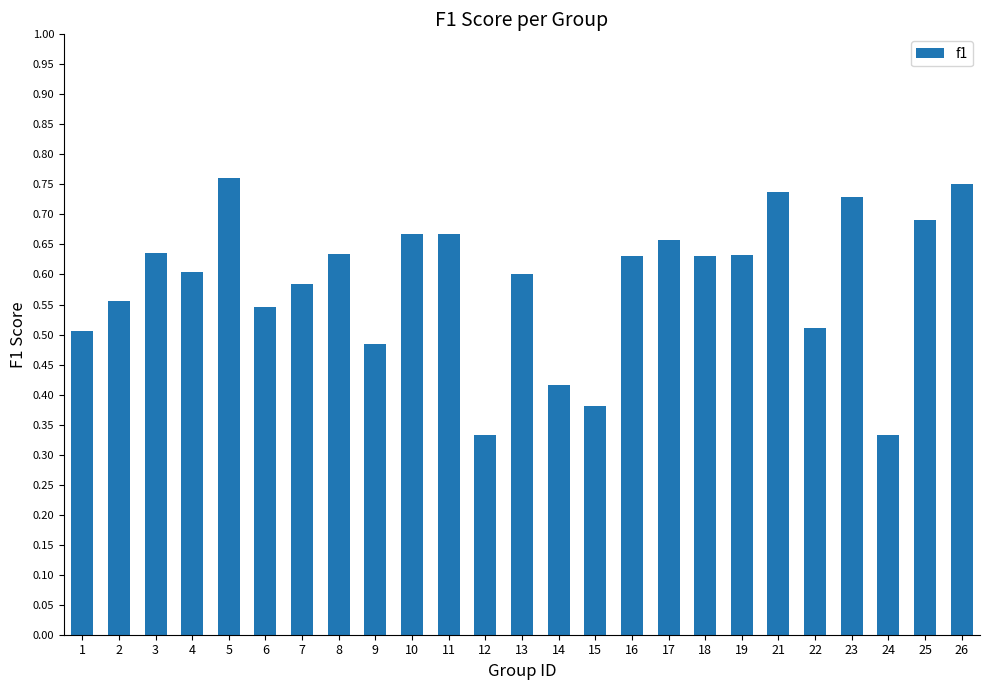

What is the sum of all values?

14.7